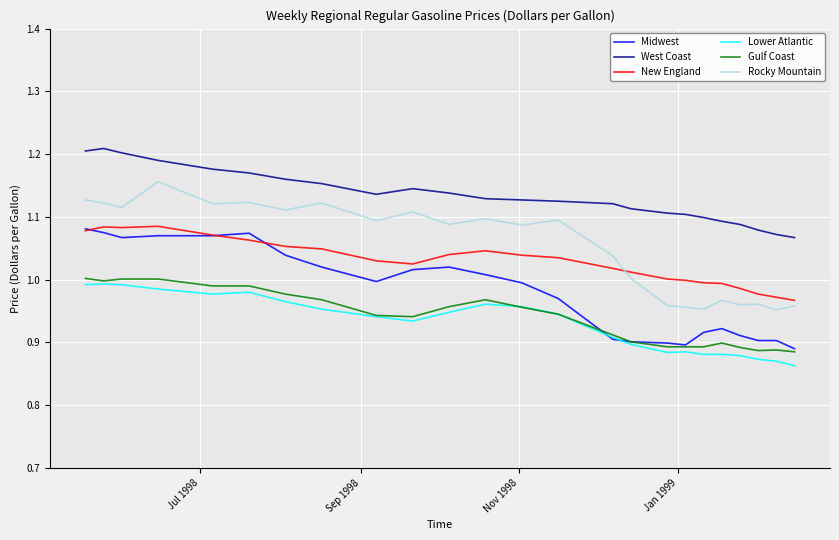

Which series has the largest total across all categories?

West Coast